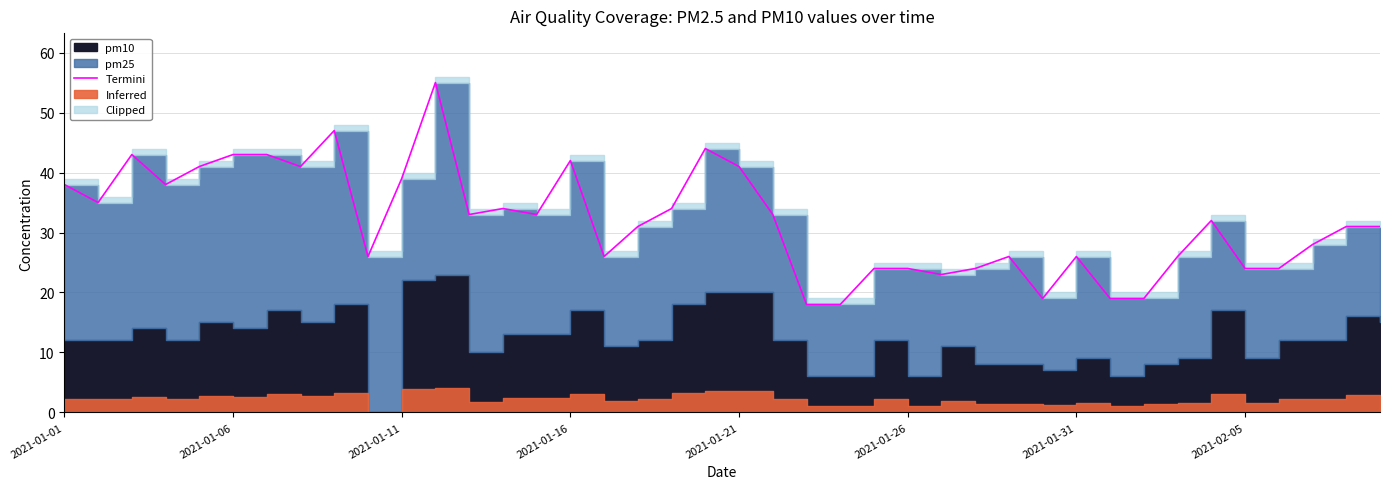

At which category does the chart reach its peak across all series?

11